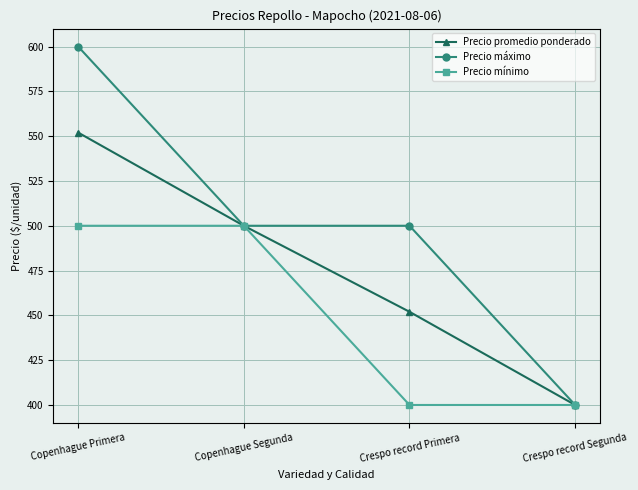

The value of Precio mínimo at Copenhague Primera is 172. True or false?

False